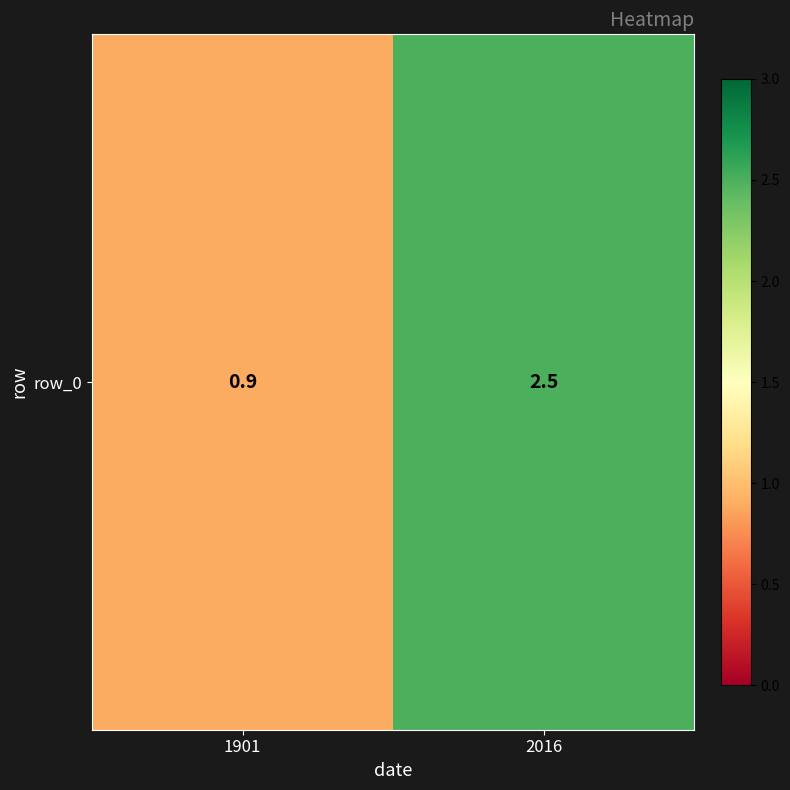

What is the sum of the values at 2016 and 1901?

3.4